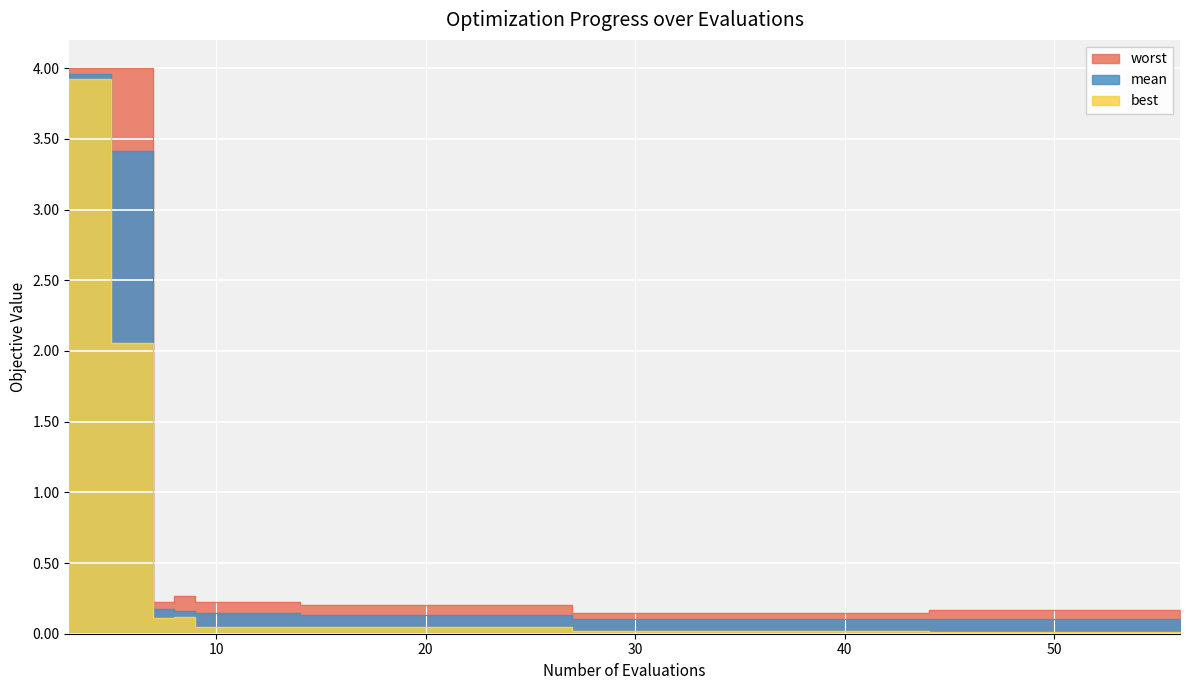

Is it true that mean equals 0.2 at 22?

False